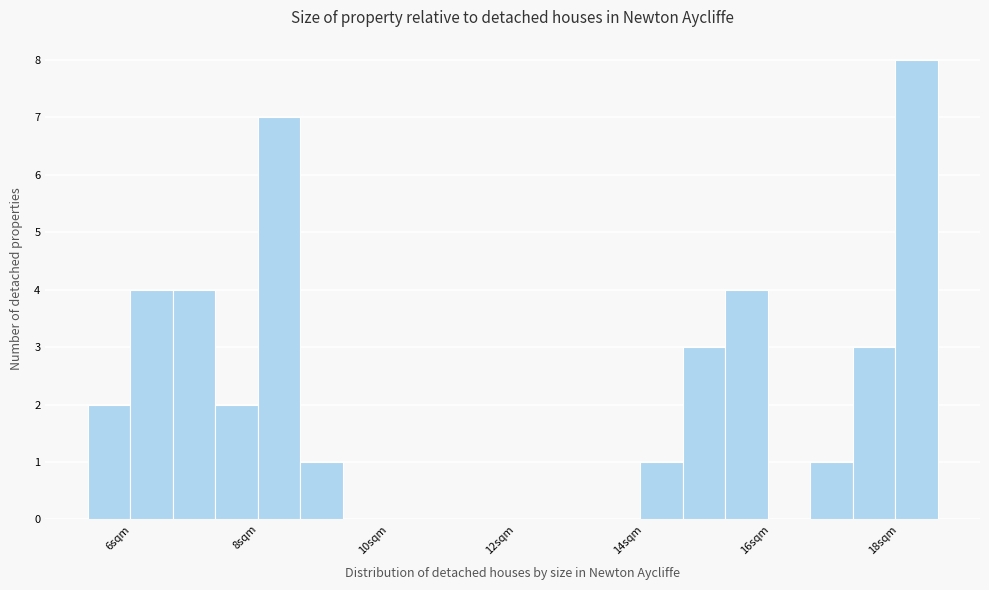

Around what value on the x-axis is the tallest bar? Give the approximate position of its centre, as read against the axis.

18.6